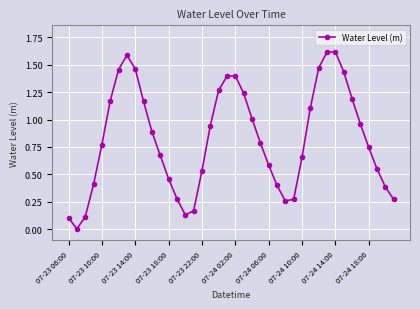

What is the difference between the maximum and minimum values?

1.6